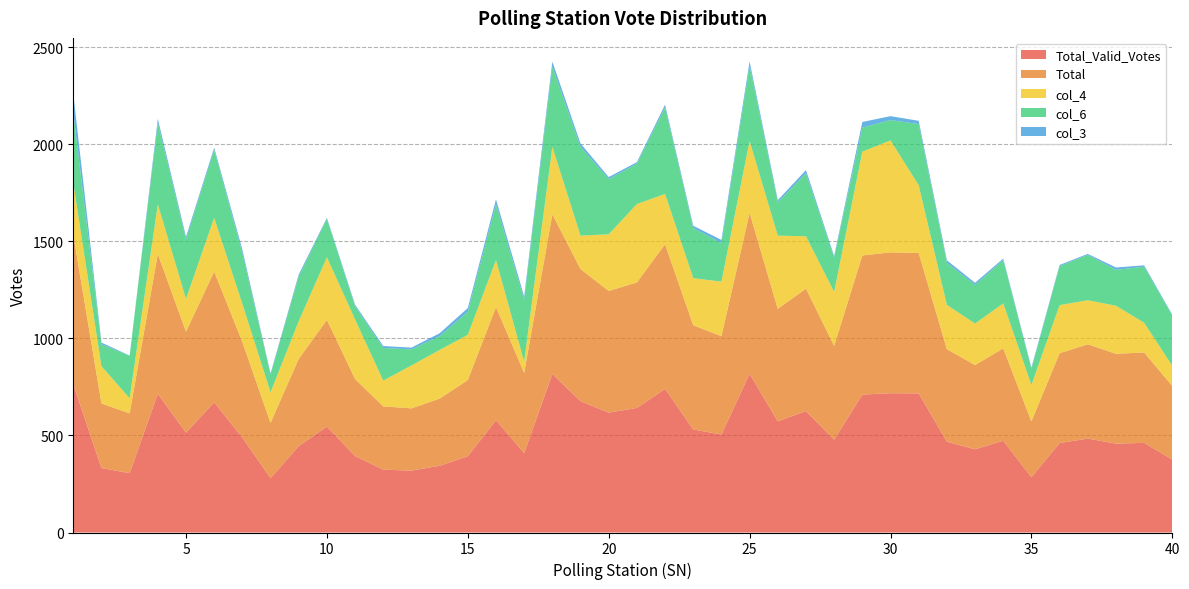

Reading left to right, extract all data points from this chart.

Total_Valid_Votes: 1=764	2=332	3=306	4=715	5=515	6=671	7=489	8=280	9=445	10=546	11=394	12=324	13=319	14=344	15=393	16=579	17=409	18=817	19=677	20=618	21=642	22=740	23=531	24=505	25=818	26=573	27=626	28=478	29=711	30=718	31=717	32=468	33=429	34=473	35=285	36=461	37=484	38=458	39=462	40=376
Total: 1=771	2=333	3=308	4=721	5=520	6=674	7=493	8=285	9=450	10=550	11=397	12=326	13=321	14=346	15=393	16=583	17=414	18=823	19=681	20=627	21=647	22=746	23=537	24=507	25=830	26=580	27=631	28=484	29=717	30=726	31=724	32=477	33=434	34=476	35=288	36=463	37=486	38=463	39=466	40=379
col_4: 1=267	2=192	3=78	4=256	5=169	6=277	7=196	8=158	9=194	10=323	11=307	12=133	13=221	14=251	15=233	16=242	17=58	18=348	19=172	20=292	21=404	22=259	23=243	24=281	25=370	26=377	27=270	28=278	29=535	30=577	31=349	32=228	33=214	34=232	35=187	36=248	37=227	38=248	39=153	40=104
col_6: 1=360	2=113	3=219	4=419	5=306	6=351	7=262	8=91	9=230	10=197	11=68	12=168	13=83	14=71	15=118	16=288	17=318	18=412	19=457	20=285	21=208	22=446	23=258	24=199	25=387	26=172	27=325	28=177	29=124	30=105	31=315	32=217	33=199	34=224	35=83	36=201	37=234	38=185	39=289	40=259
col_3: 1=99	2=9	3=1	4=21	5=14	6=11	7=18	8=6	9=11	10=6	11=8	12=10	13=9	14=15	15=20	16=25	17=17	18=27	19=18	20=10	21=8	22=14	23=12	24=16	25=23	26=11	27=16	28=8	29=29	30=20	31=17	32=13	33=11	34=7	35=7	36=6	37=5	38=12	39=7	40=4